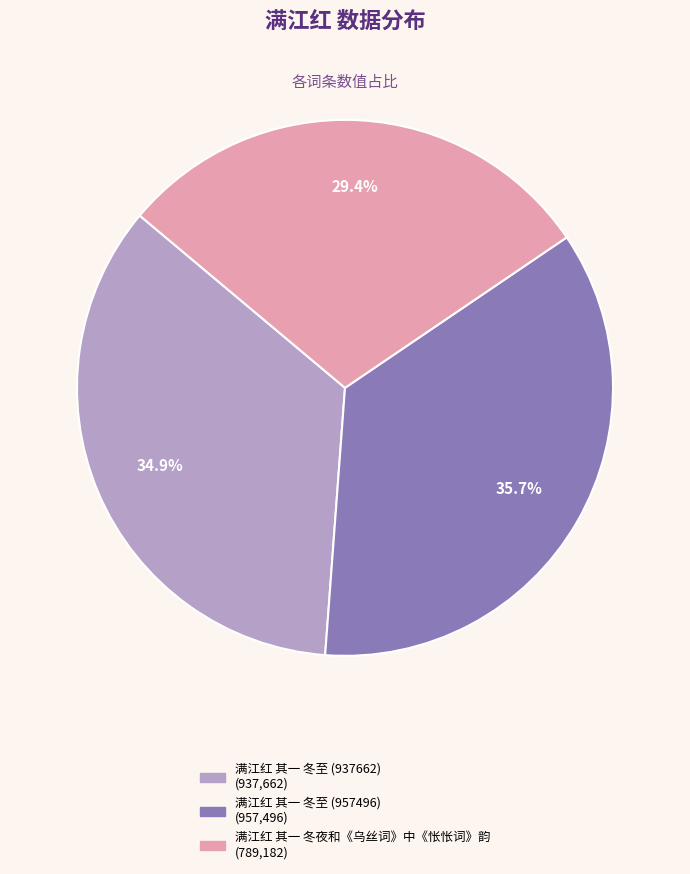

How many segments does this pie chart have?

3